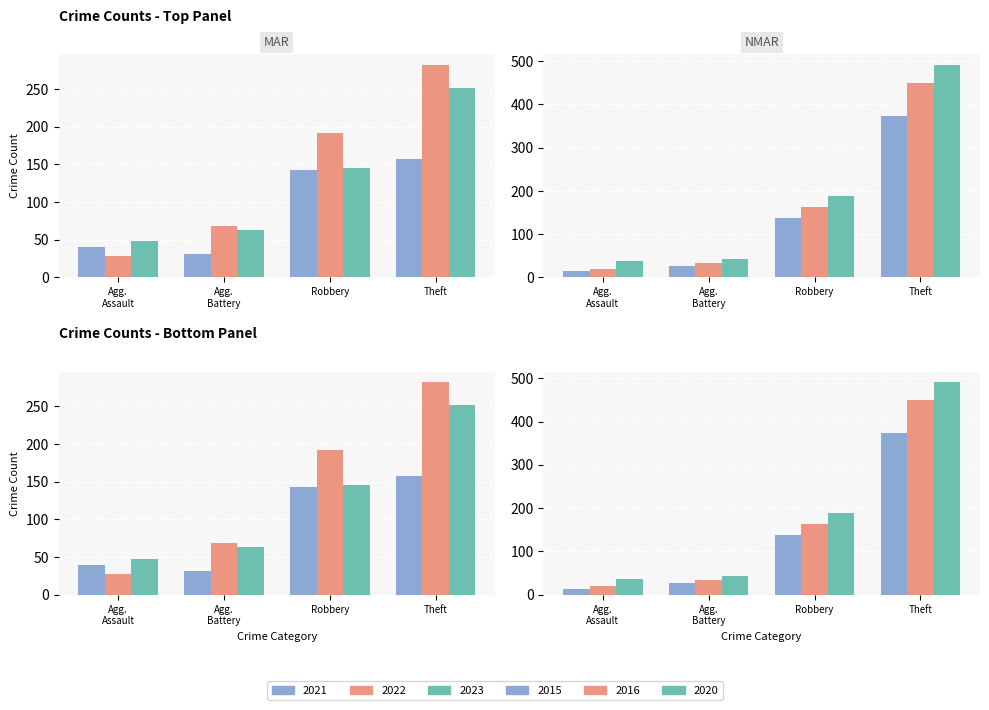

How many data points in 2023 are above 48?

4